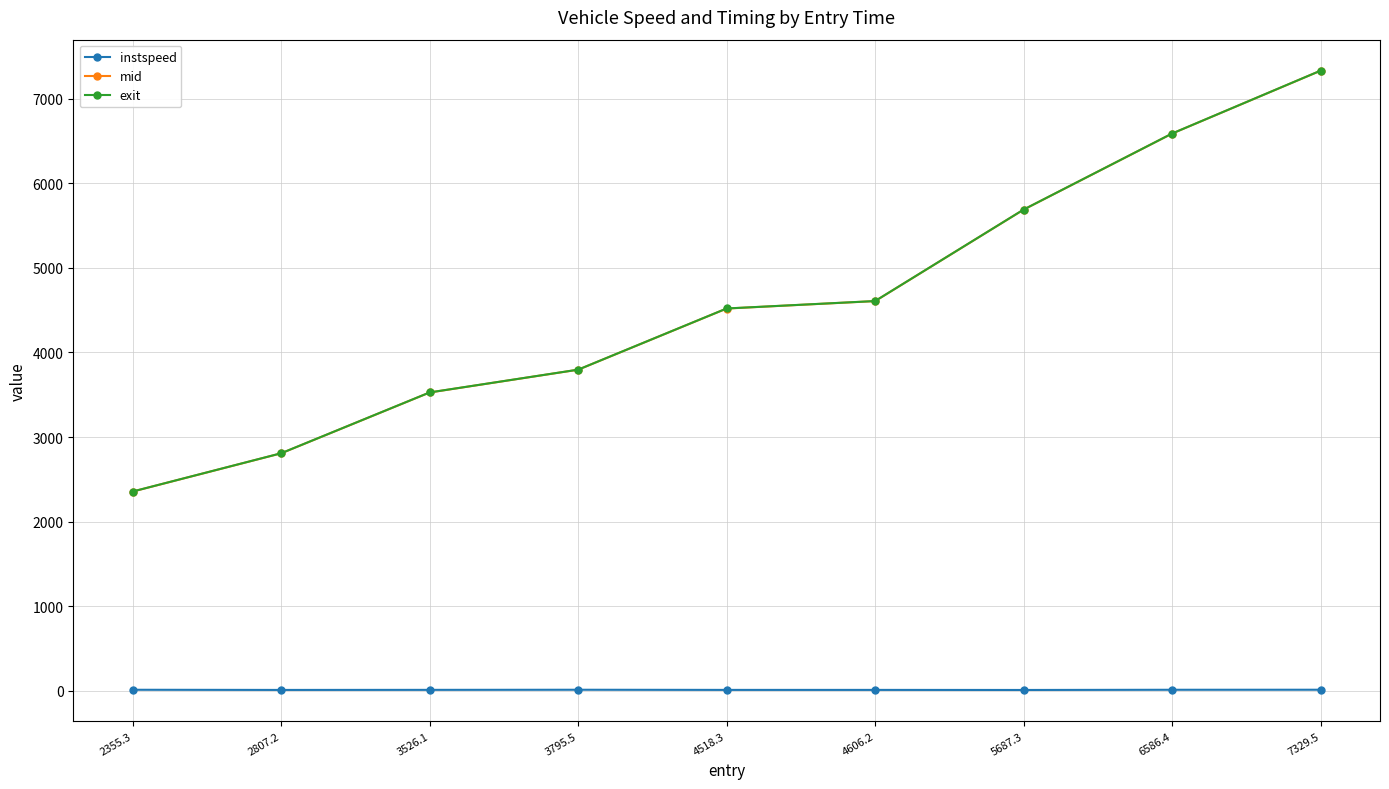

Which series changed the most between 3526.1 and 7329.5?

mid